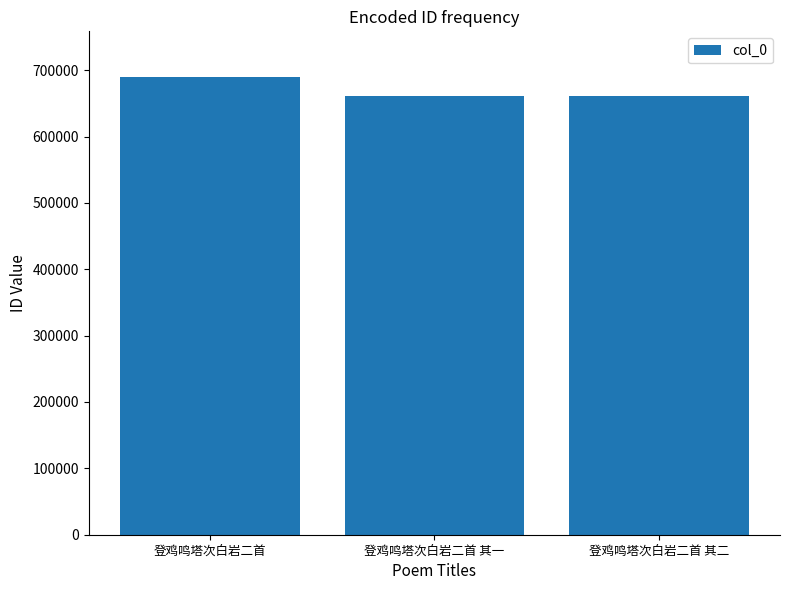

Does the chart contain stacked bars?

No